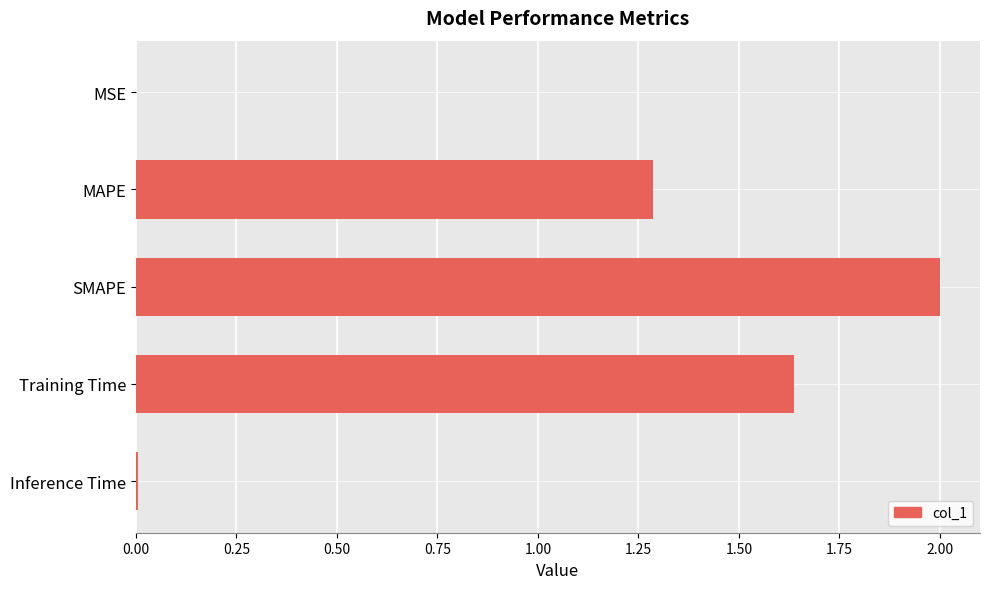

What is the maximum value shown in the chart?

2.0